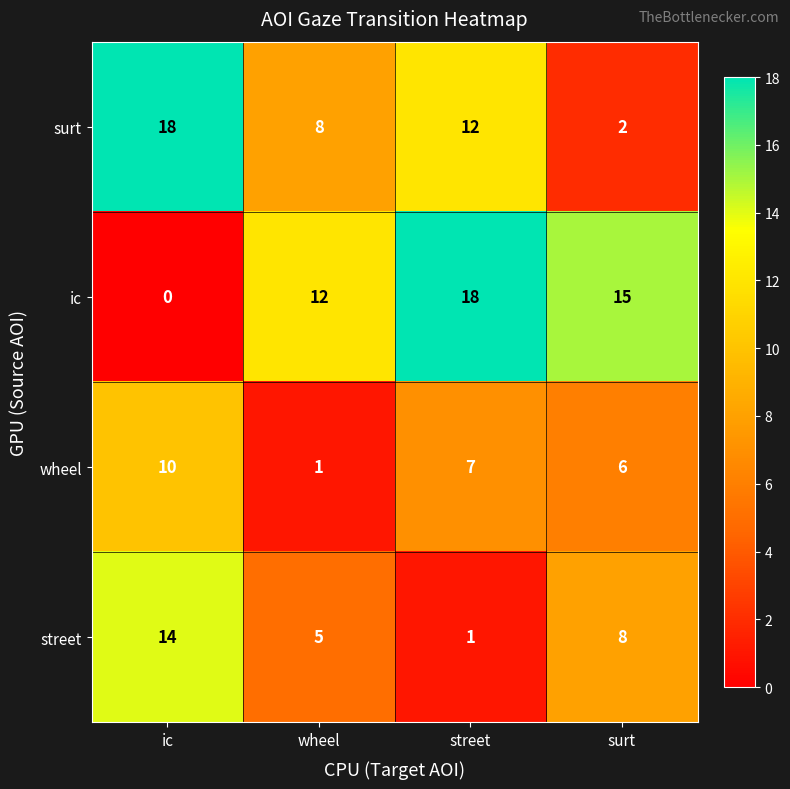

Which series has the widest spread of values?

ic